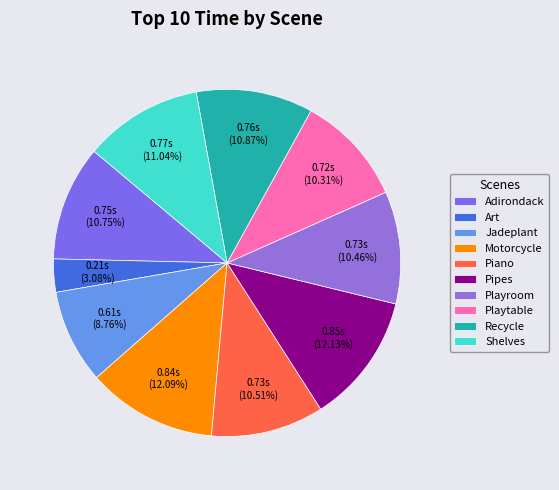

To the nearest percent, what percentage of the pie is Playtable?

10%